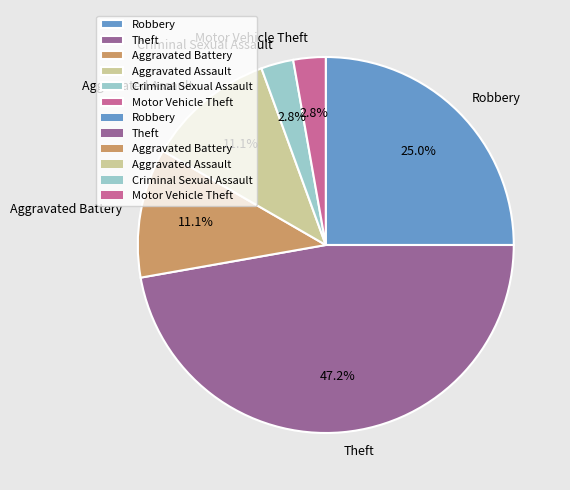

Which category has the biggest portion of the pie?

Theft